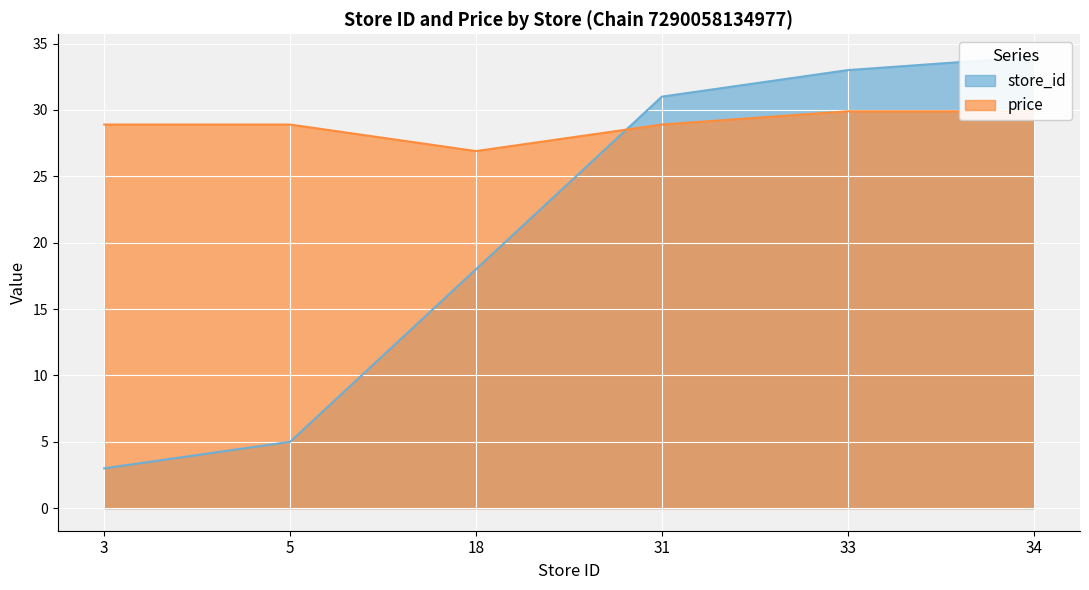

Which label corresponds to the smallest value in the chart?

3